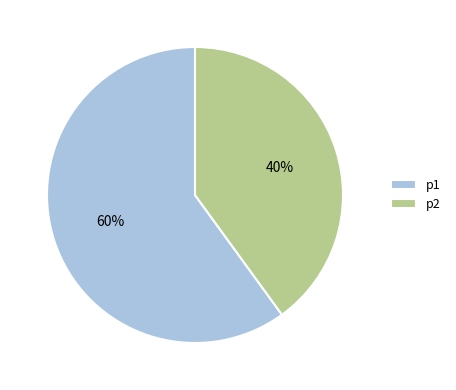

To the nearest percent, what is the difference between the largest and smallest slice percentages?

20%